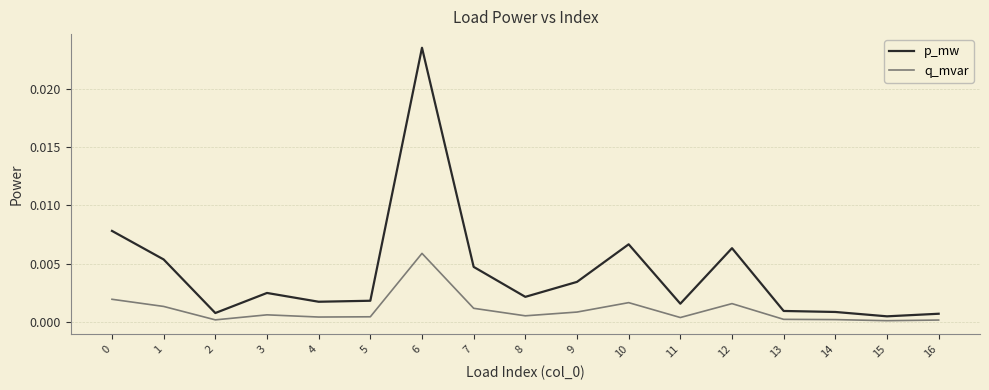

Rank the series at 13 from highest to lowest value.

p_mw, q_mvar